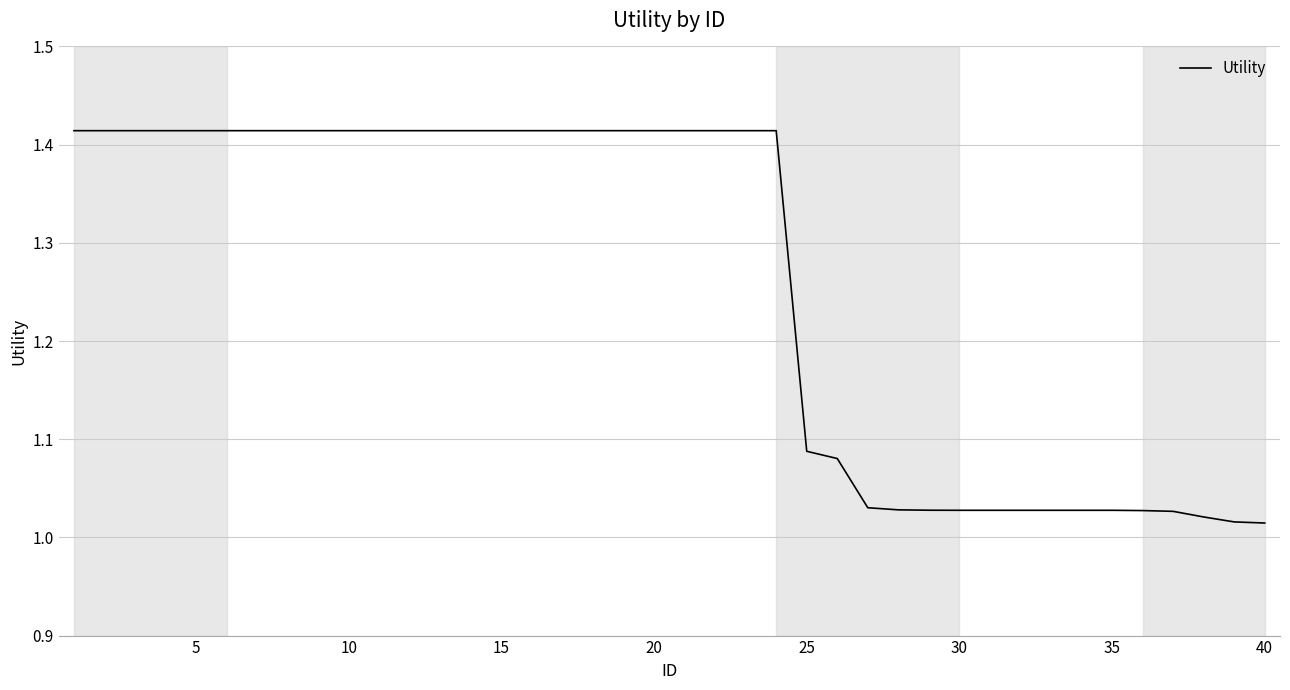

What is the difference between the maximum and minimum values?

0.4